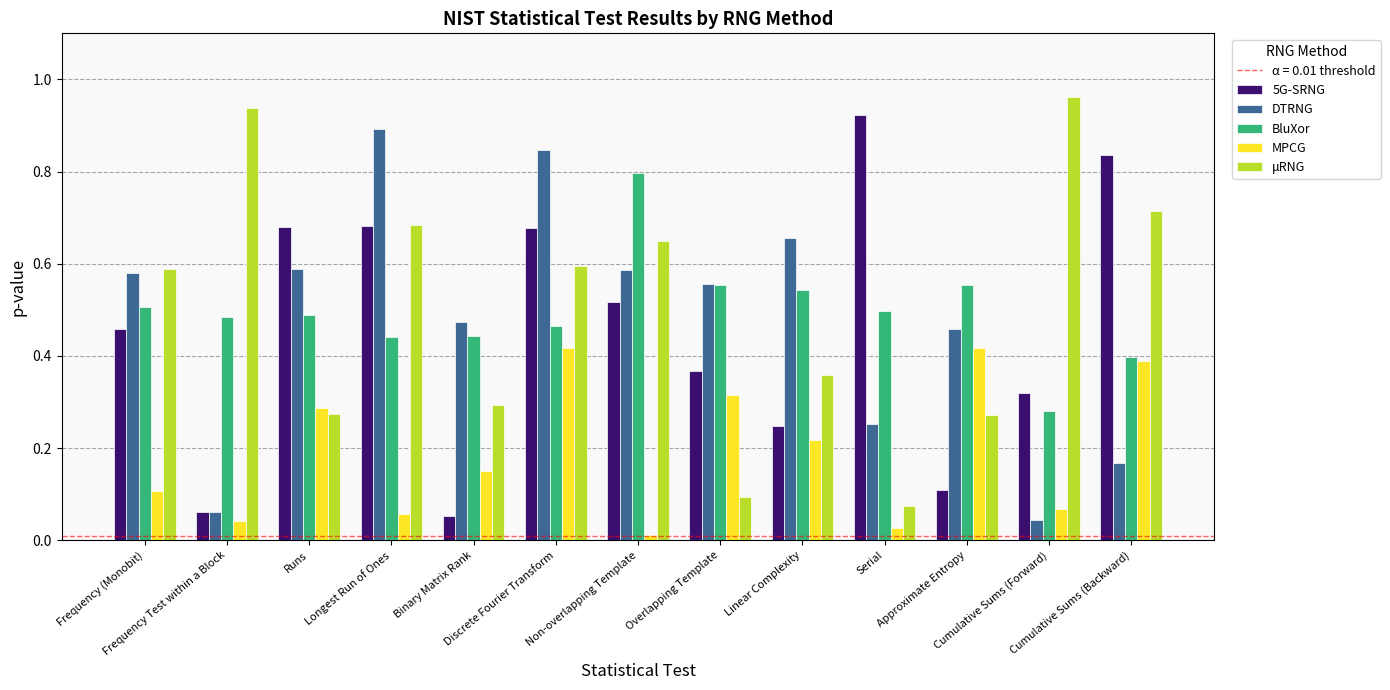

What is the sum of all MPCG values?

2.5